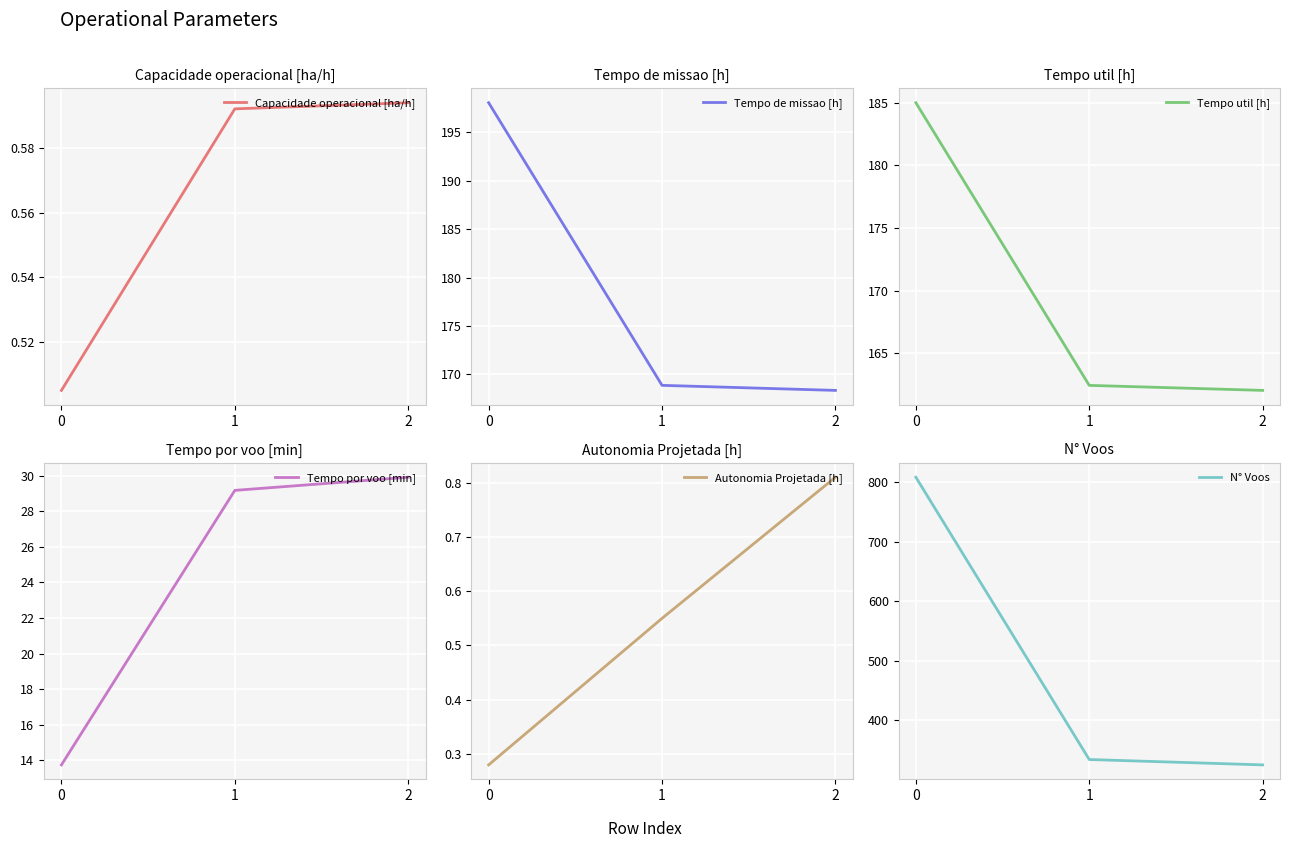

What is the value of the Tempo por voo [min] point at the 2nd from the left?

29.2